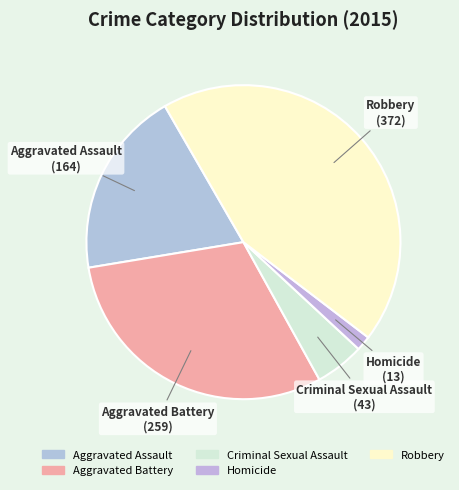

Is there a majority slice in this chart?

No